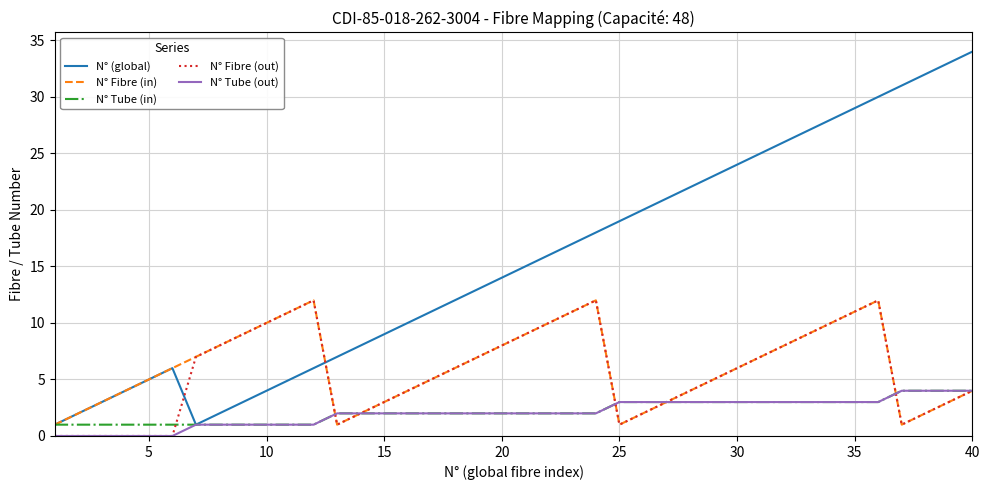

Which series has the largest total across all categories?

N° (global)